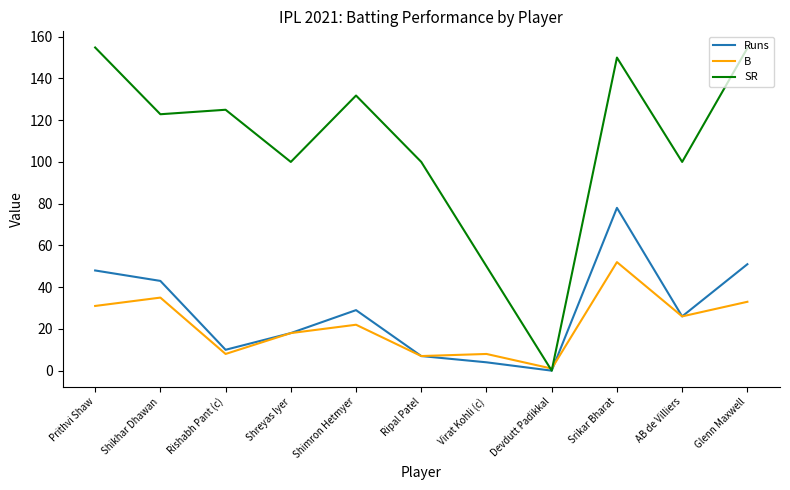

At Virat Kohli (c), list the series in order from smallest to largest.

Runs, B, SR